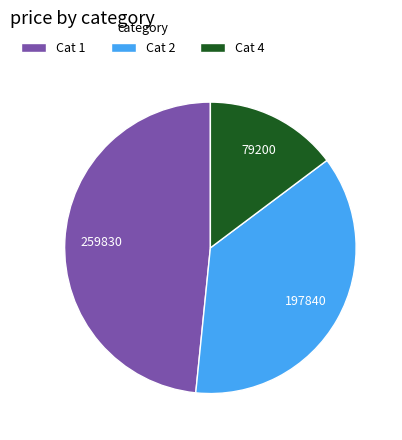

Does any single category account for the majority?

No